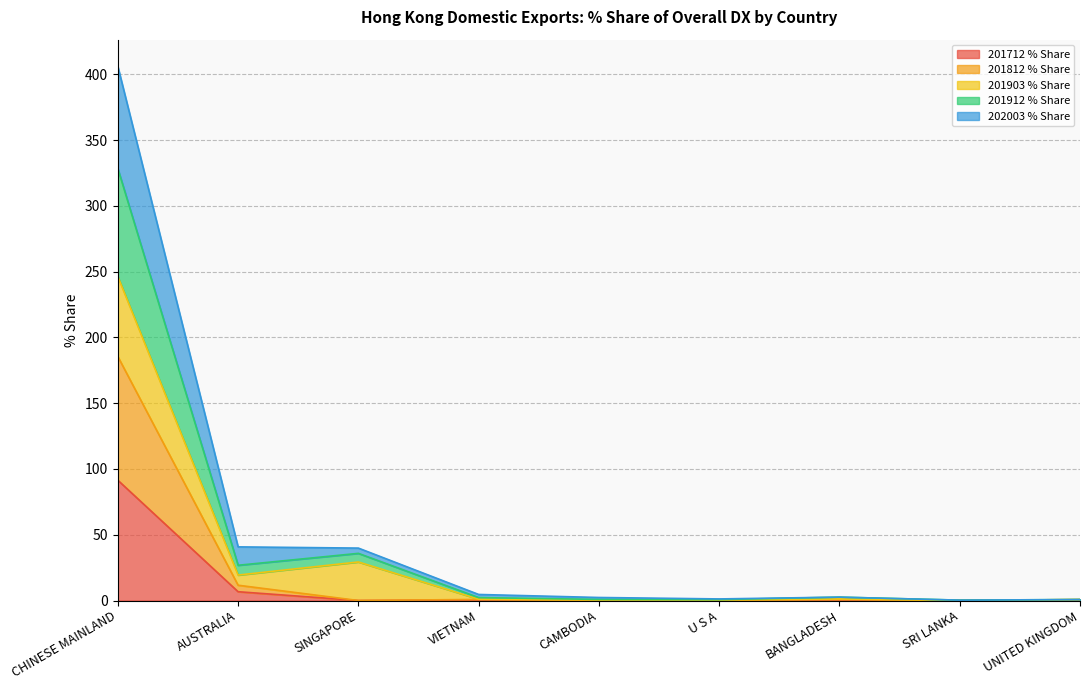

Which has a higher value, U S A or AUSTRALIA?

AUSTRALIA